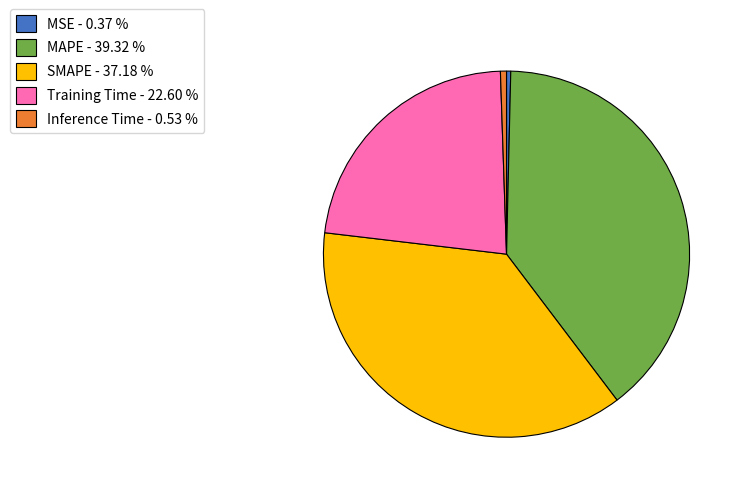

Does MSE - 0.37 % account for over 50% of the chart?

No